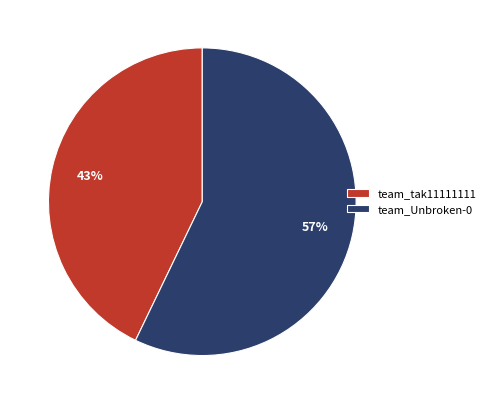

Is the sum of team_Unbroken-0 and team_tak11111111 greater than half?

Yes